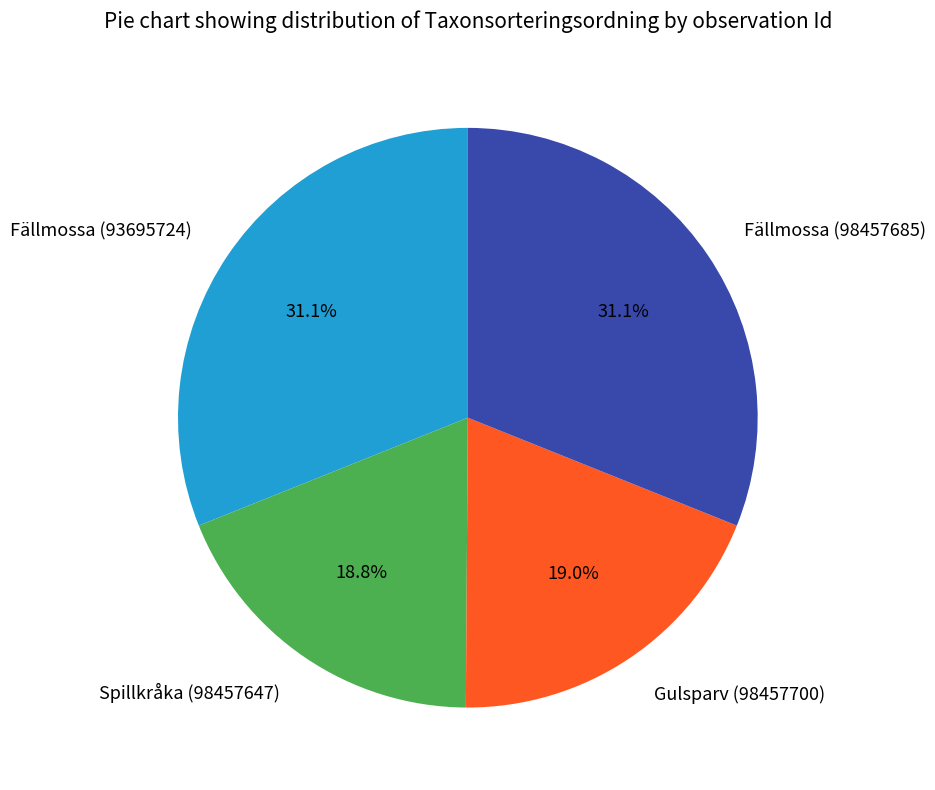

How many slices are in this pie chart?

4